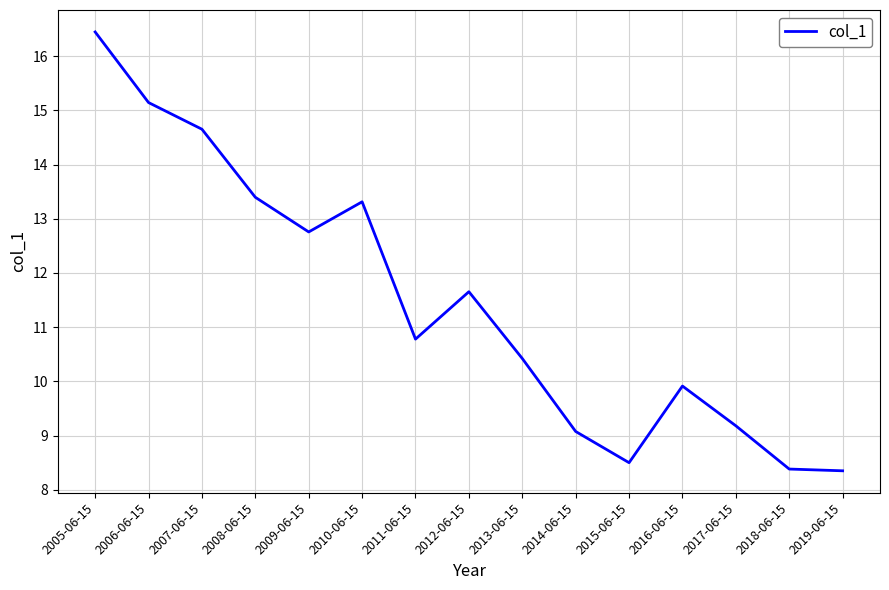

The value at 2011-06-15 is 18.2. True or false?

False